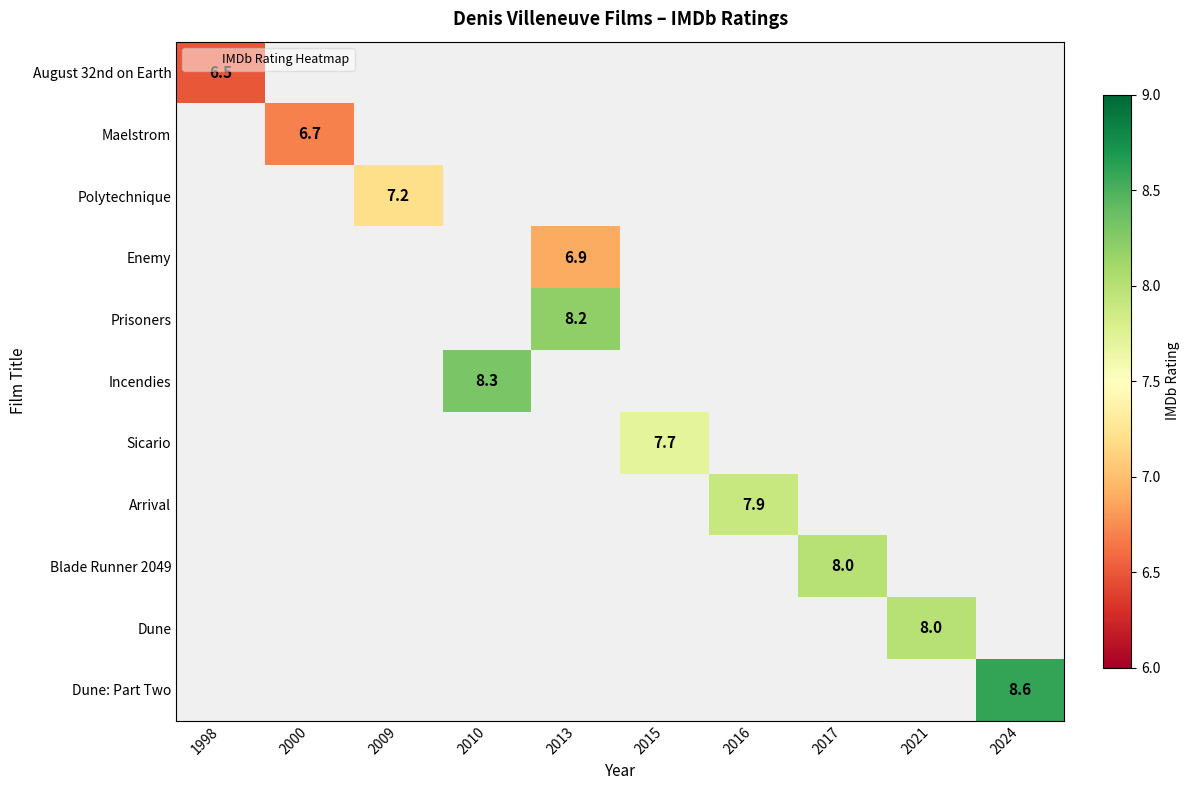

Which label corresponds to the smallest value in the chart?

1998